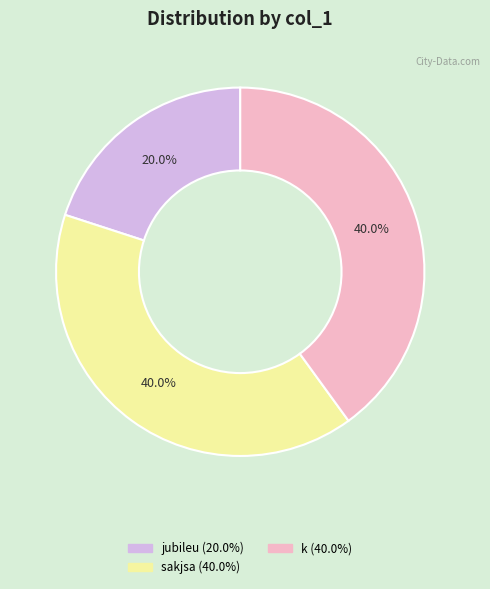

Approximately how many times larger is the value at jubileu compared to k?

0.5